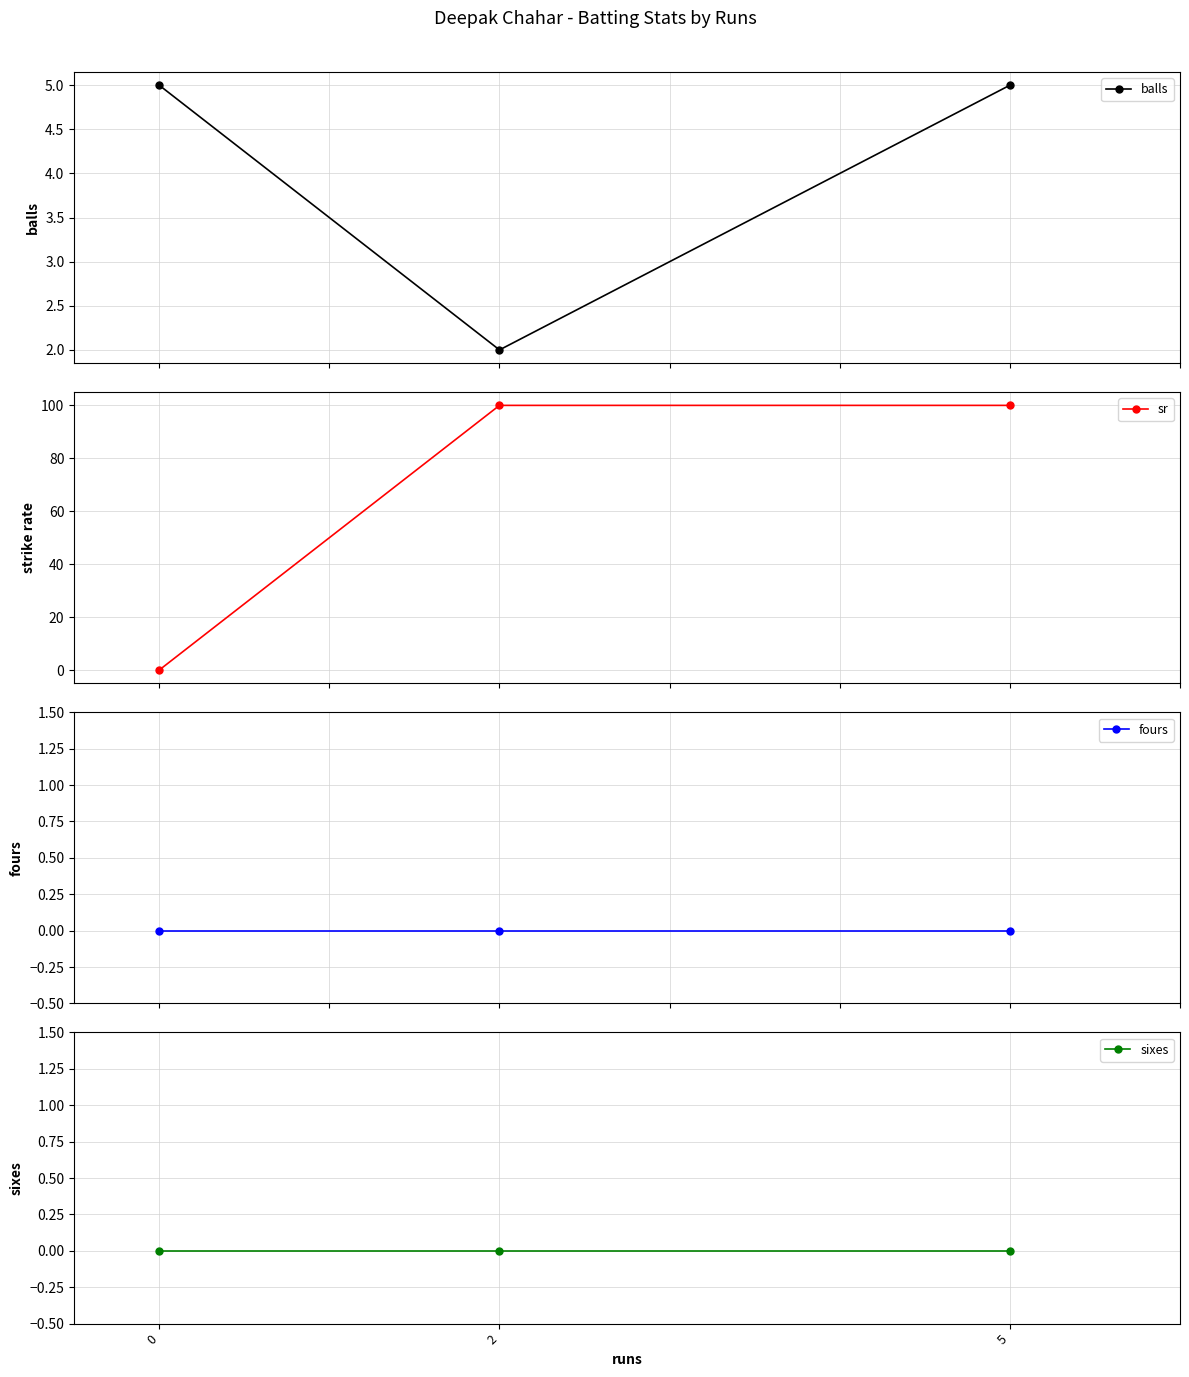

Between 0 and 5, which series saw the biggest shift?

sr